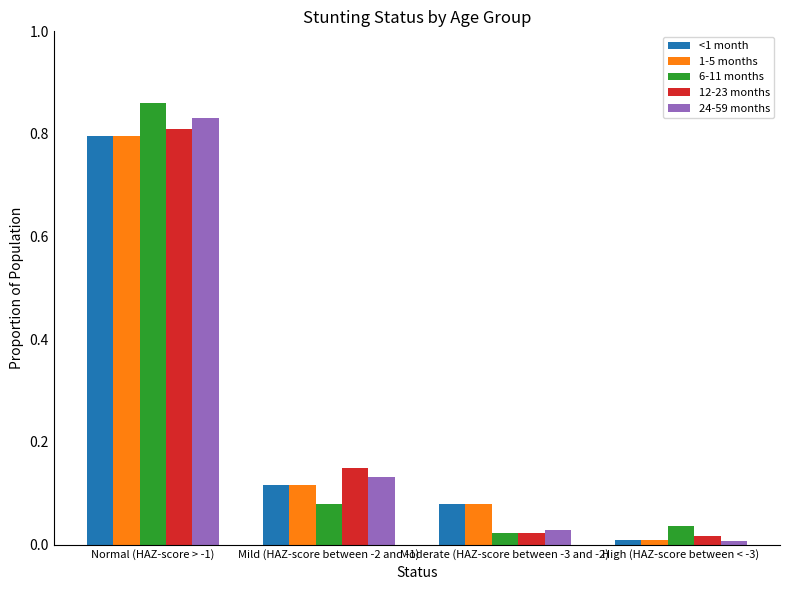

Is the value of 6-11 months at Moderate (HAZ-score between -3 and -2) greater than the value of 12-23 months at Mild (HAZ-score between -2 and -1)?

No